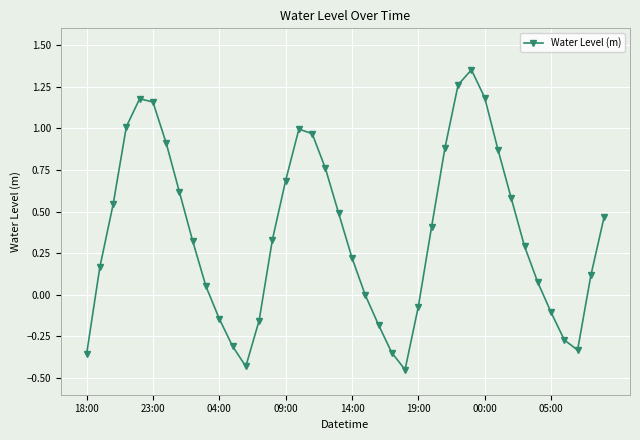

How many interior local peaks (higher than both neighbors) does the data have?

3